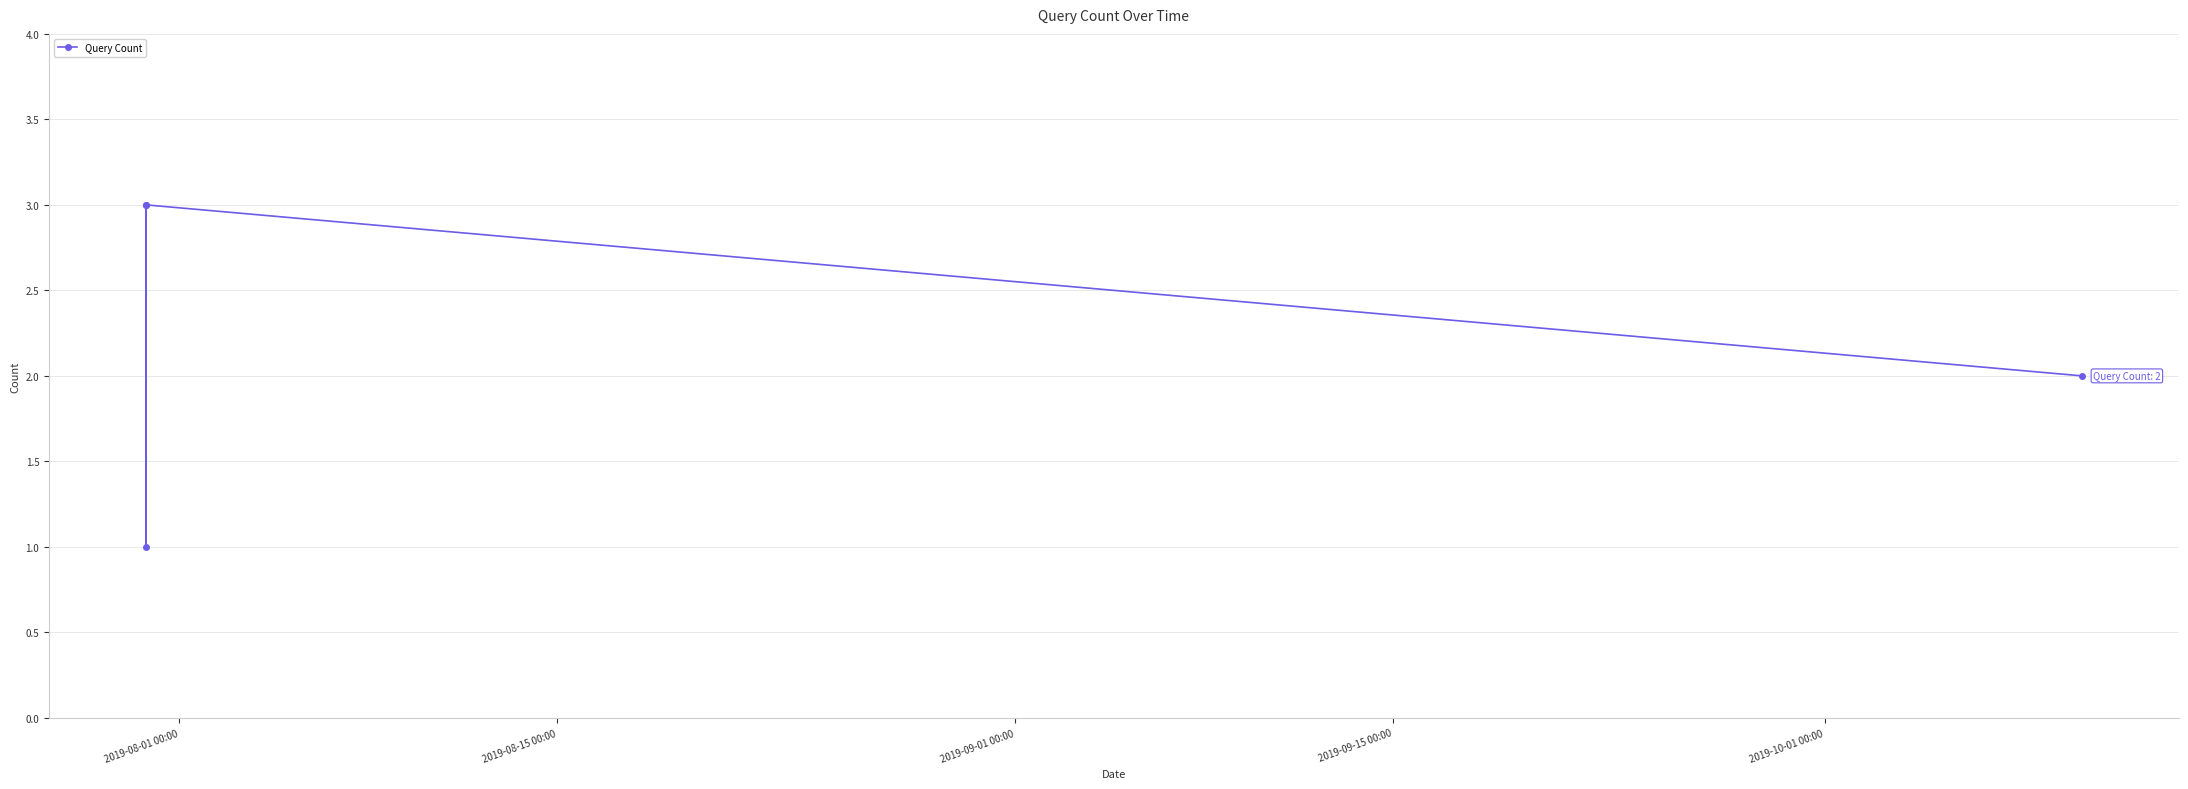

How many points are lower than both their immediate neighbors (excluding endpoints)?

1